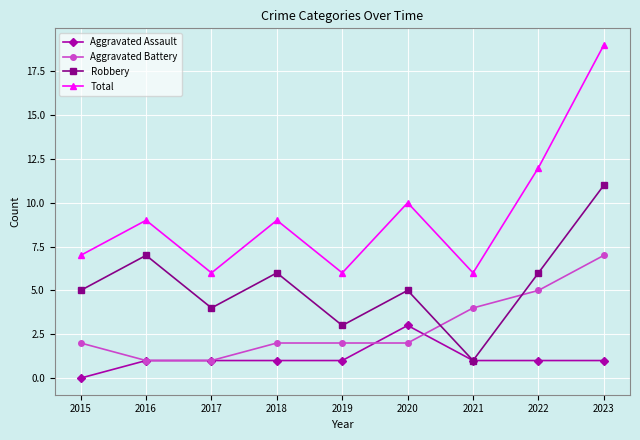

Is it true that Robbery equals 11 at 2023?

True